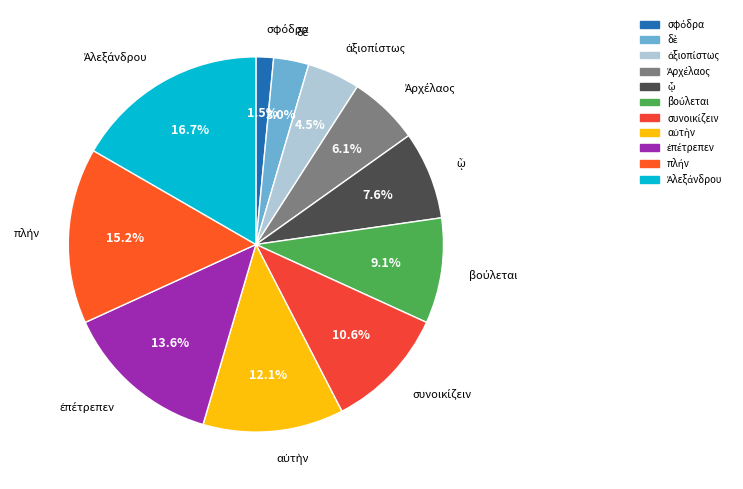

Is there a majority slice in this chart?

No